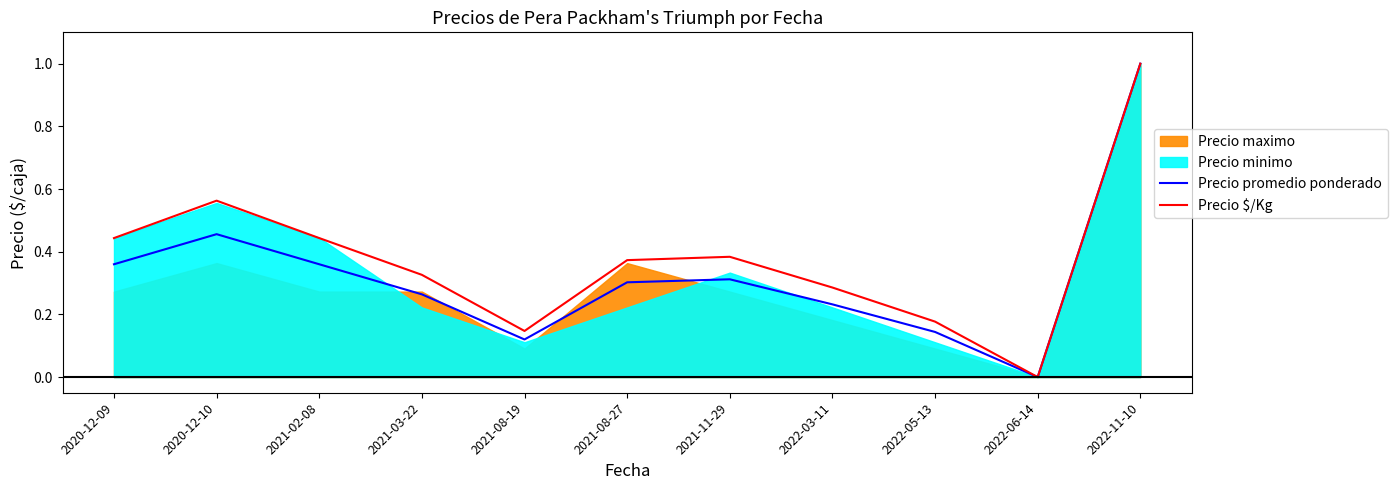

What is the label of the 9th point from the right?

2021-02-08